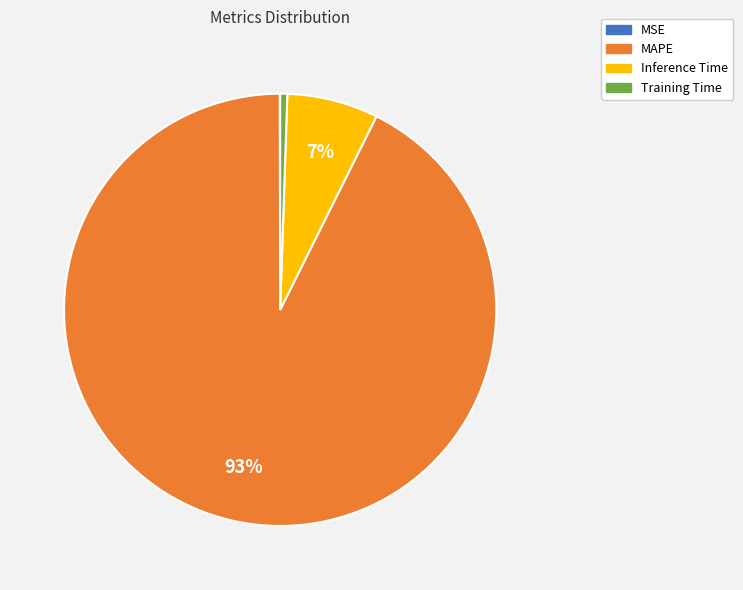

To the nearest percent, what is the average slice percentage?

25%